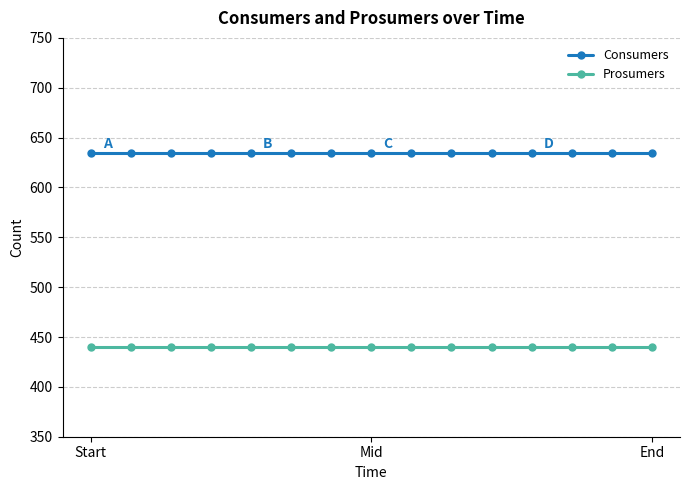

At how many categories does at least one series exceed 524?

15